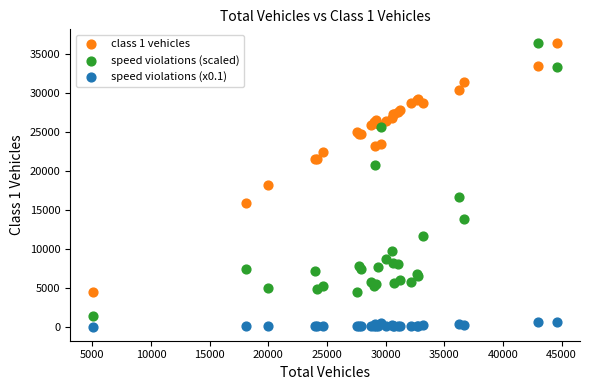

What are all the series names shown in the legend?

class 1 vehicles, speed violations (scaled), speed violations (x0.1)